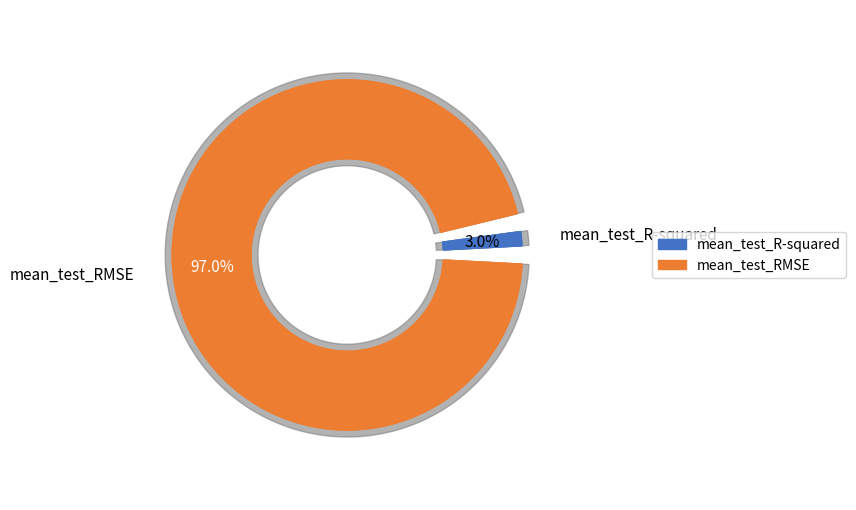

Combined, do mean_test_RMSE and mean_test_R-squared account for over 50%?

Yes